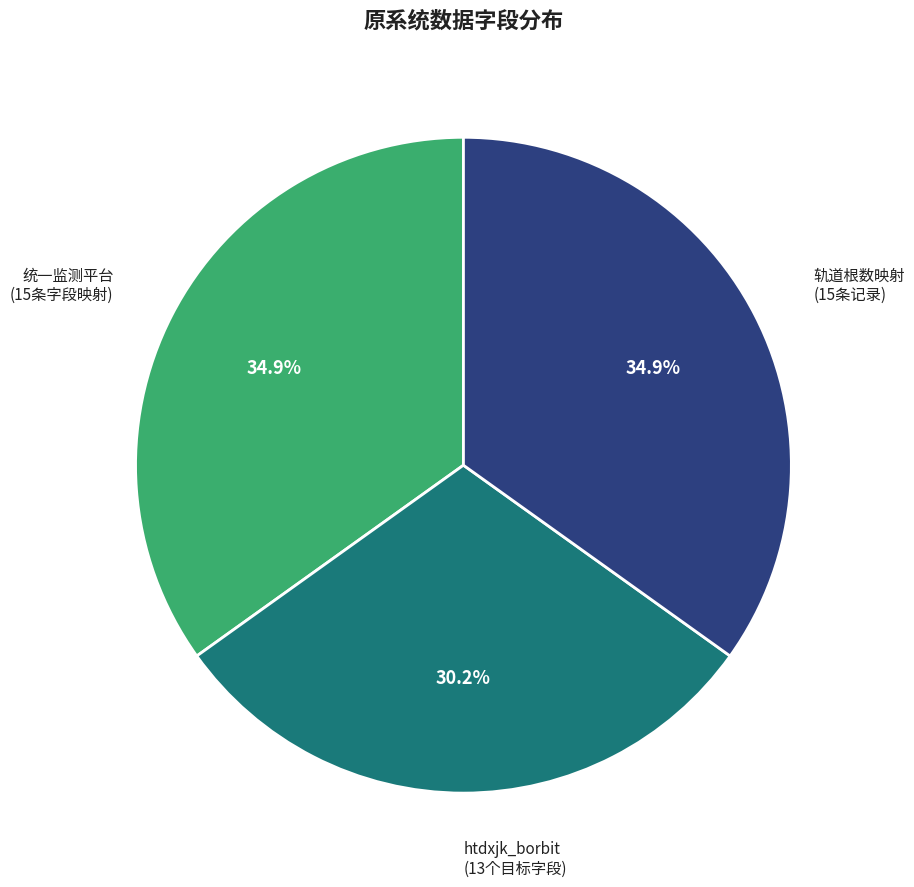

What is the smallest slice in the pie chart?

htdxjk_borbit (13个目标字段)